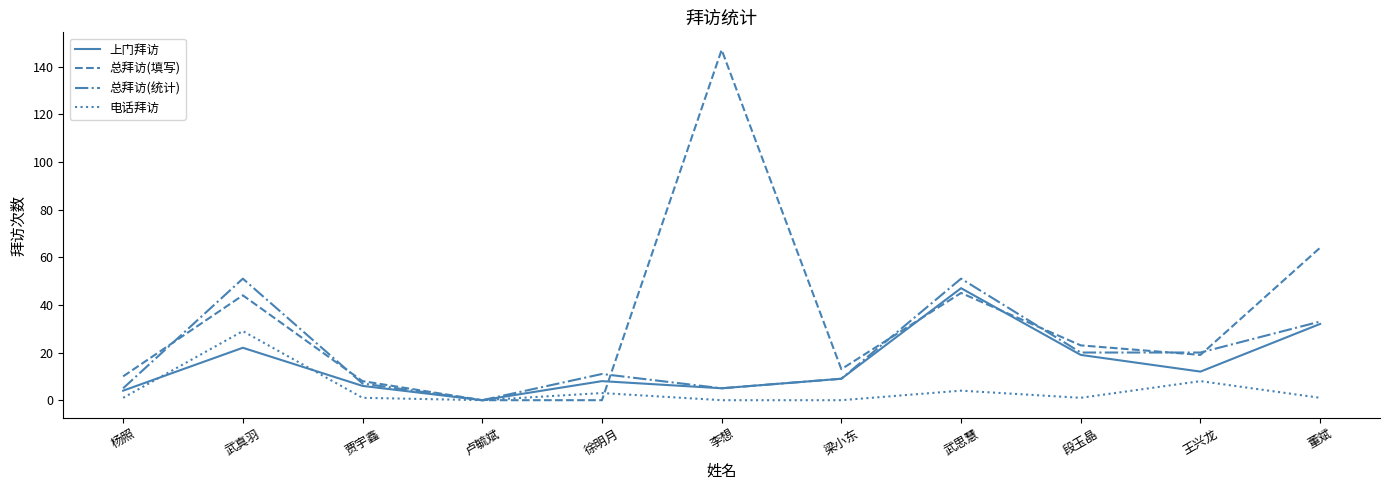

Where do 上门拜访 and 电话拜访 first cross each other?

杨照 and 武真羽